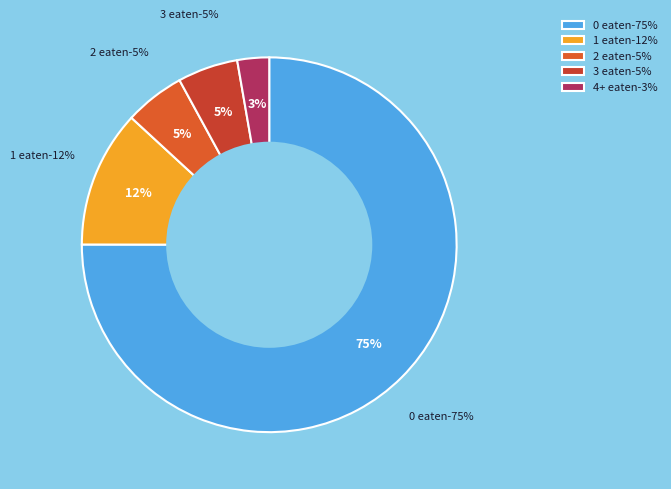

Which category has the smallest portion of the pie?

4+ eaten